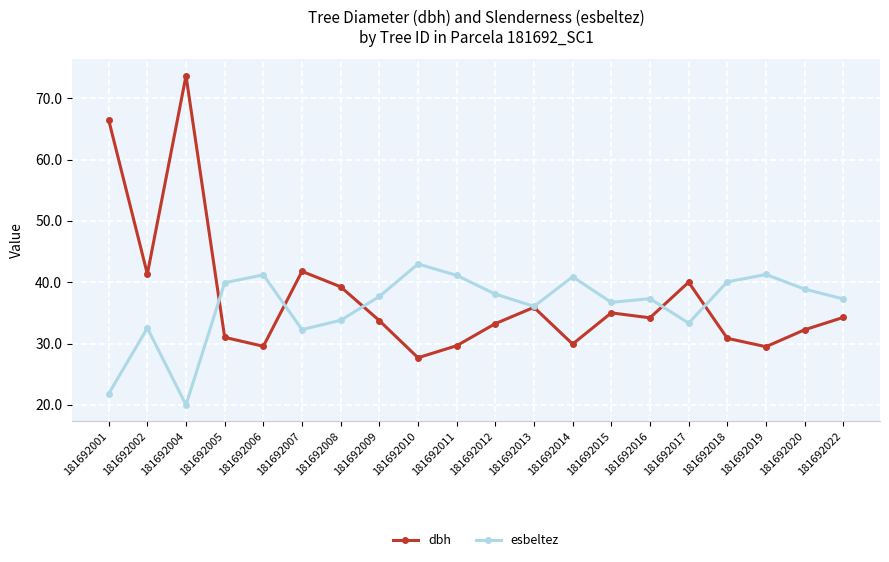

What is the sum of all esbeltez values?

723.3